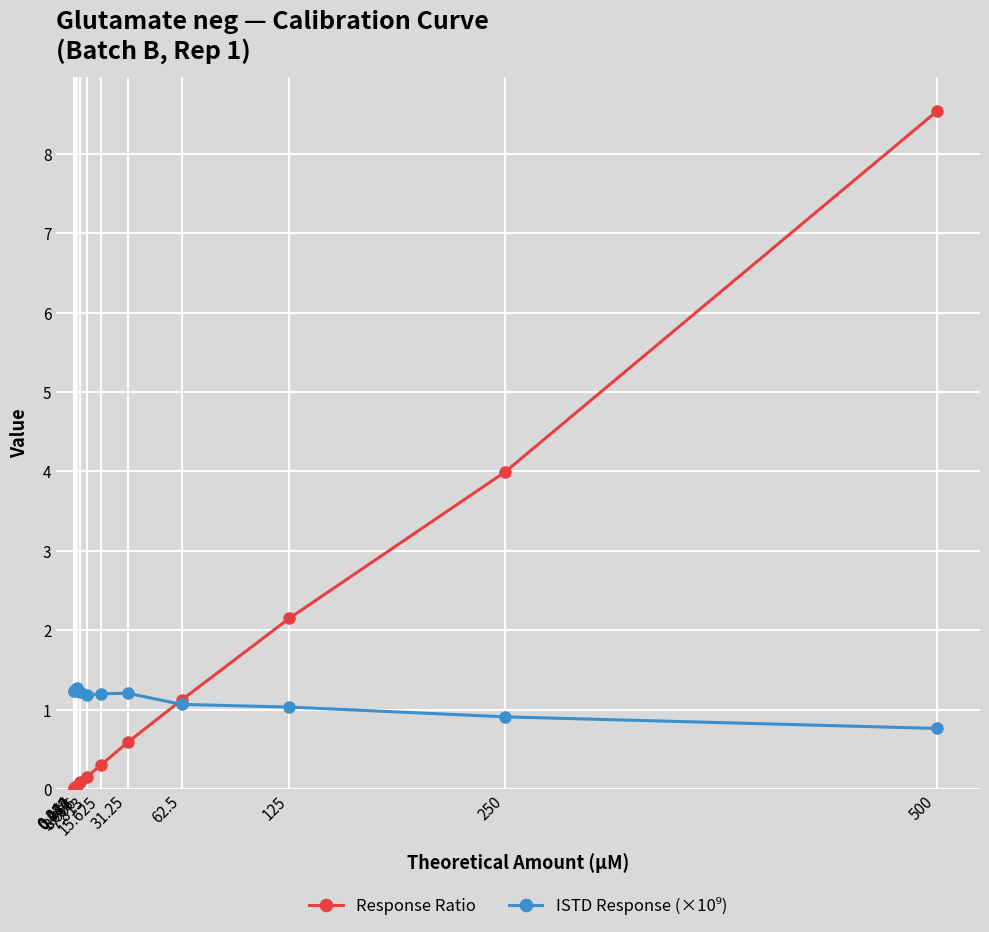

What is the difference between the second highest and minimum values in the ISTD Response (×10⁹) series?

0.5